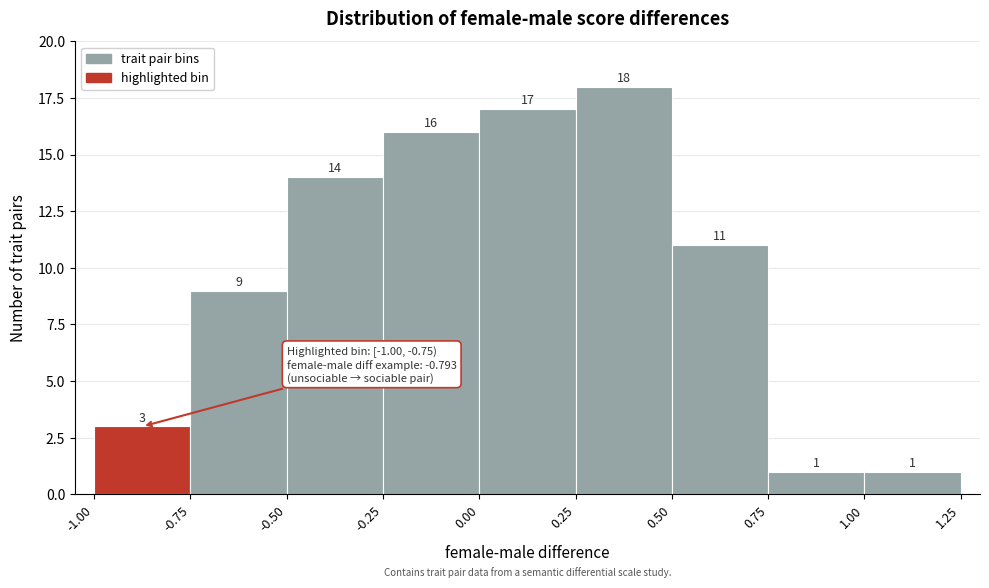

How tall is the bar that spans -0.25 to 0.00 on the x-axis?

16